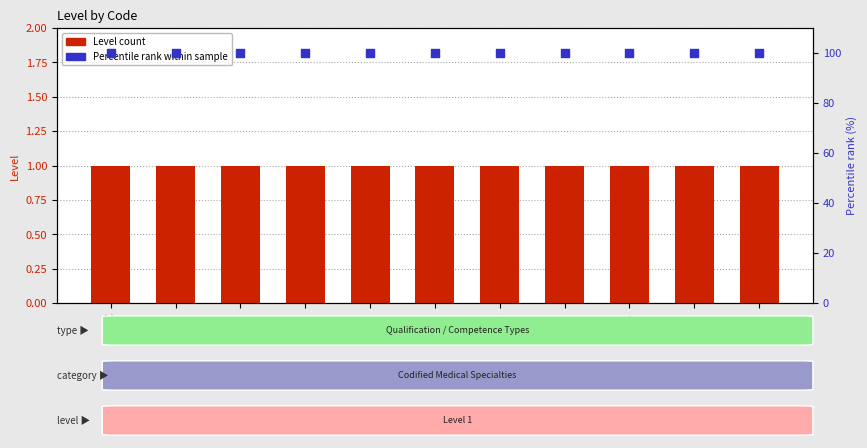

What is the total value across all series at DNQ?

101